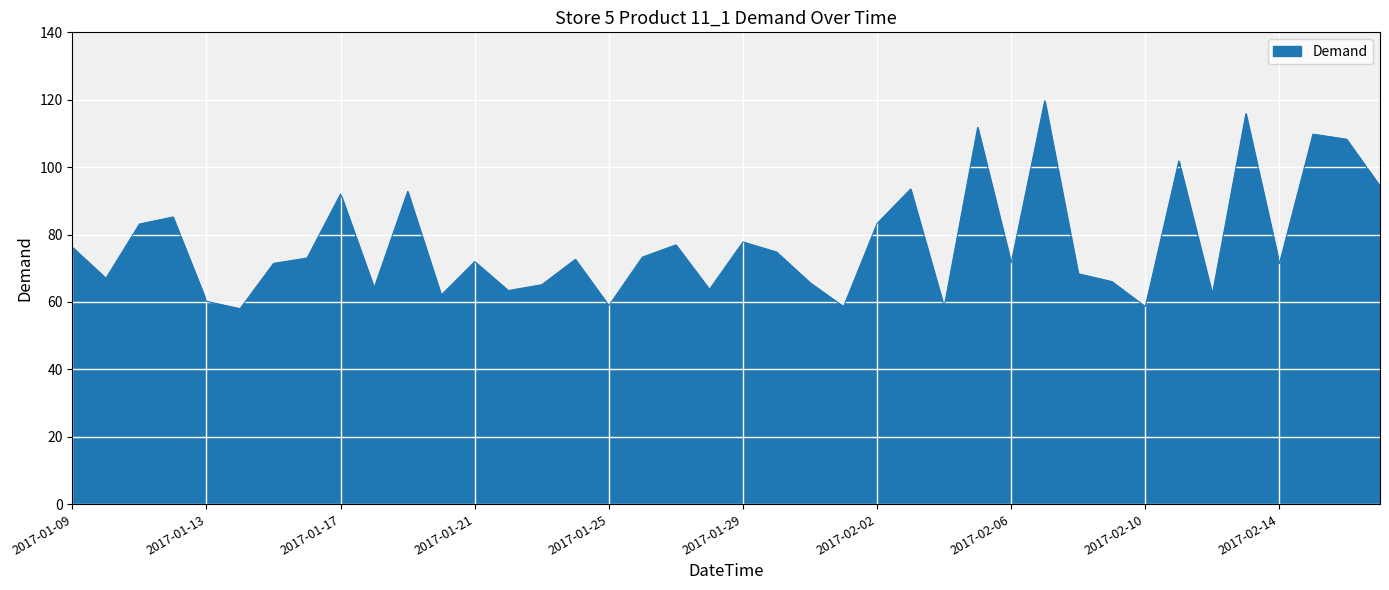

What is the minimum value shown in the chart?

58.0